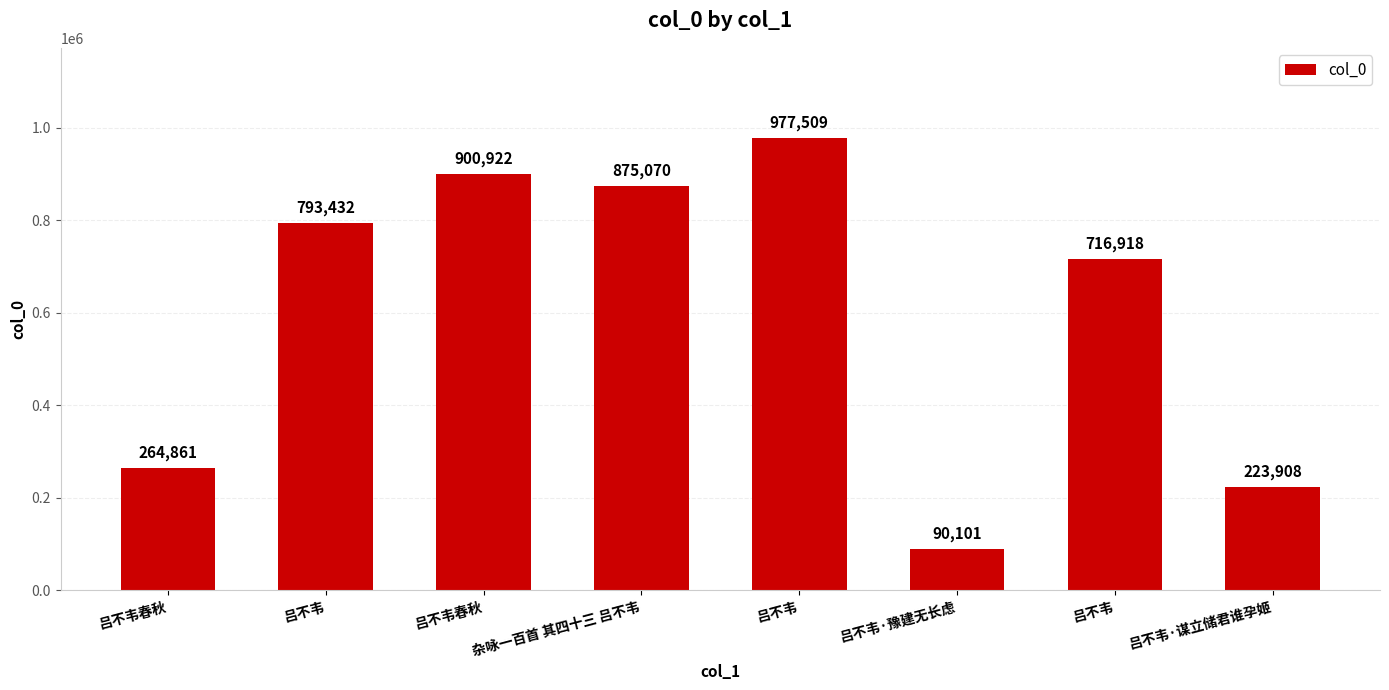

Count the number of categories in the chart.

8